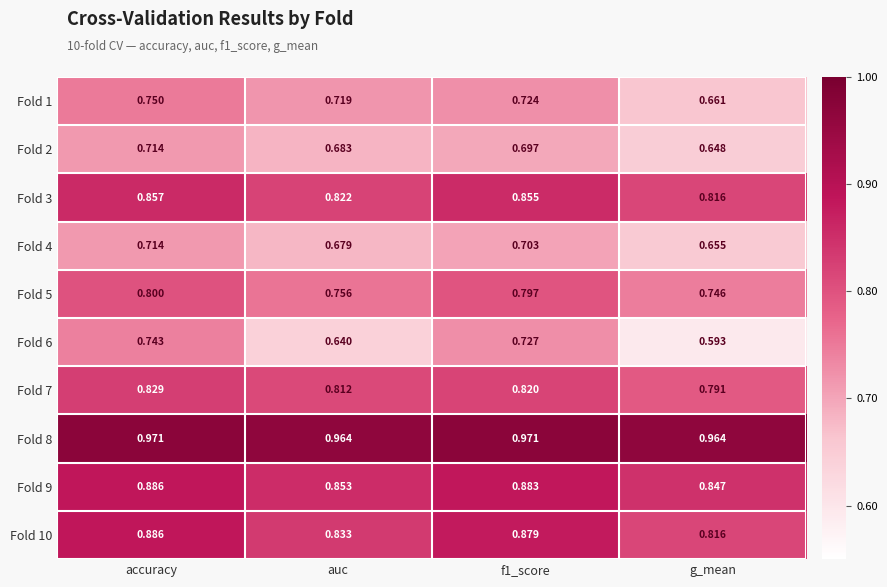

Which label corresponds to the smallest value in the chart?

g_mean